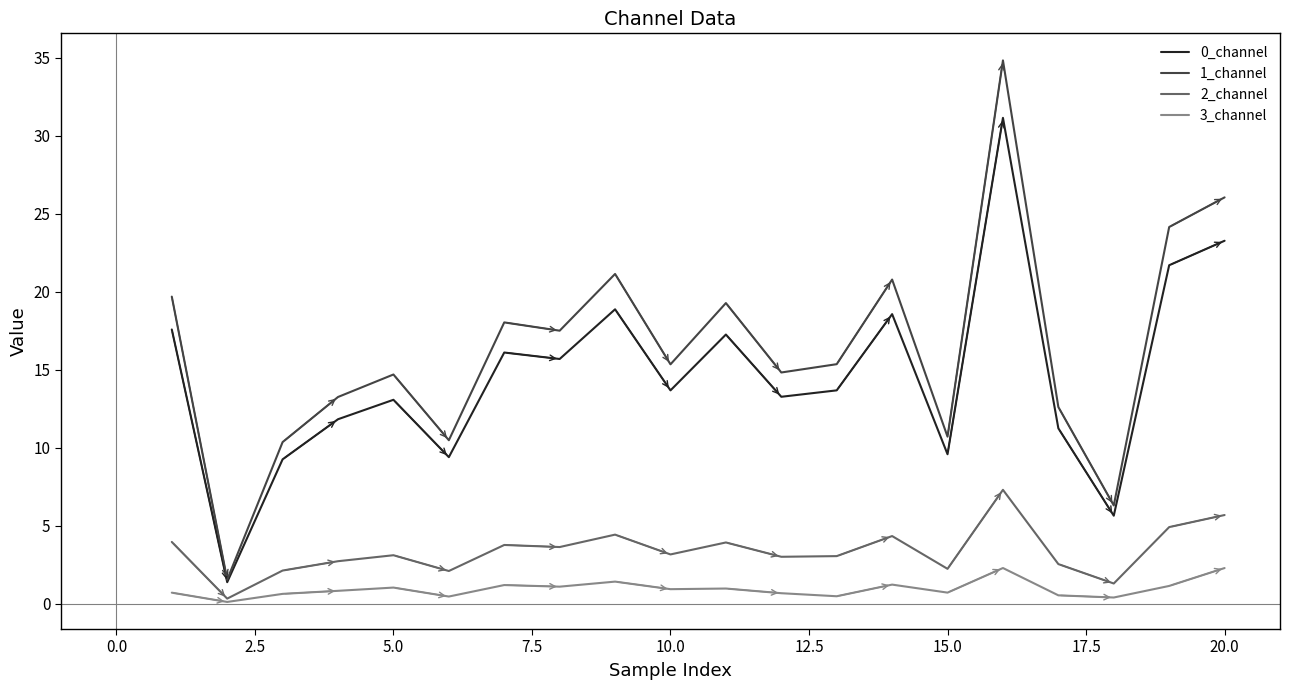

What is the maximum value for 2_channel?

7.3